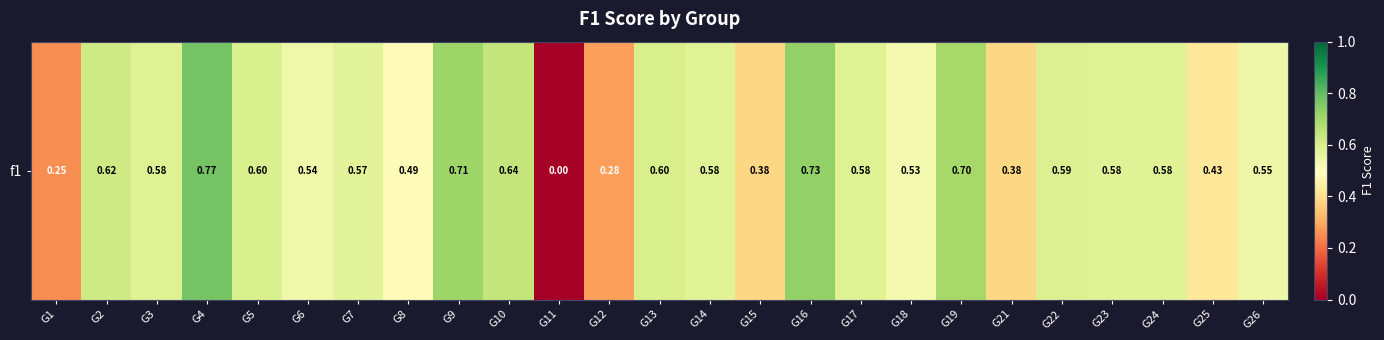

What is the change in value from G9 to G21?

-0.3